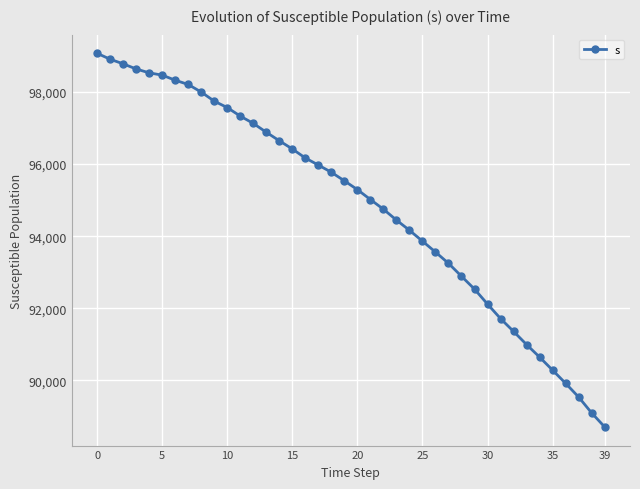

What is the value of the 24th point from the left?

94447